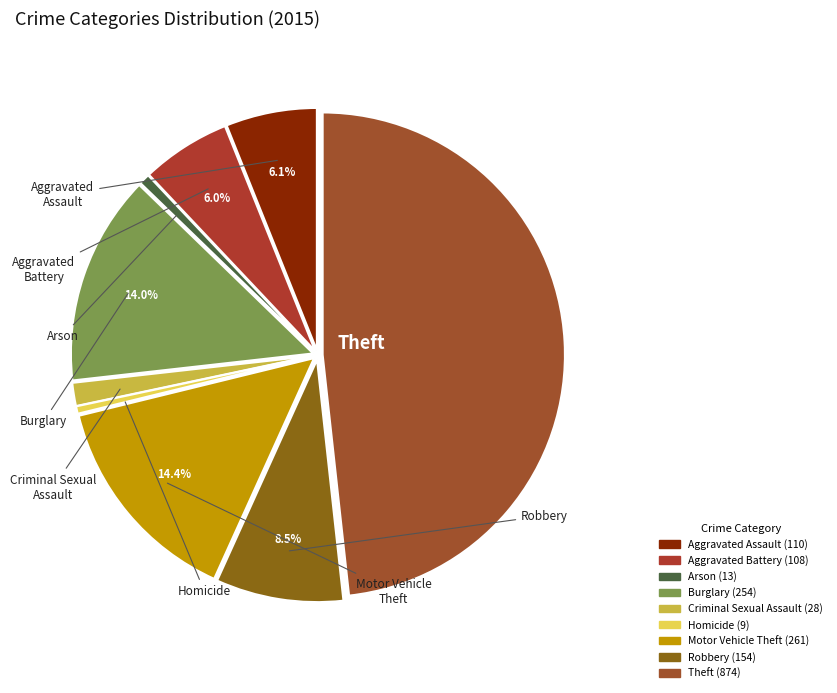

How many segments does this pie chart have?

9